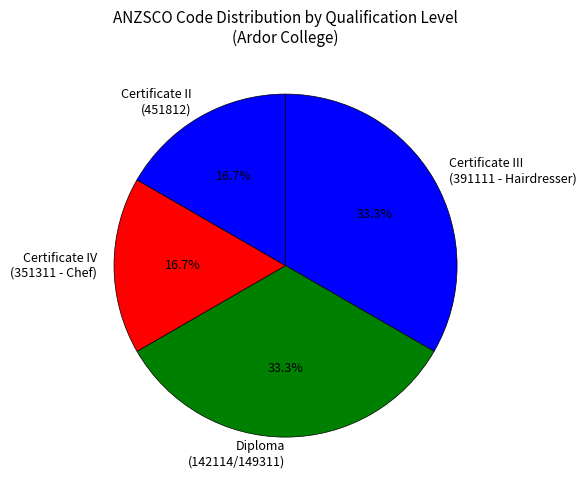

How many slices are in this pie chart?

4